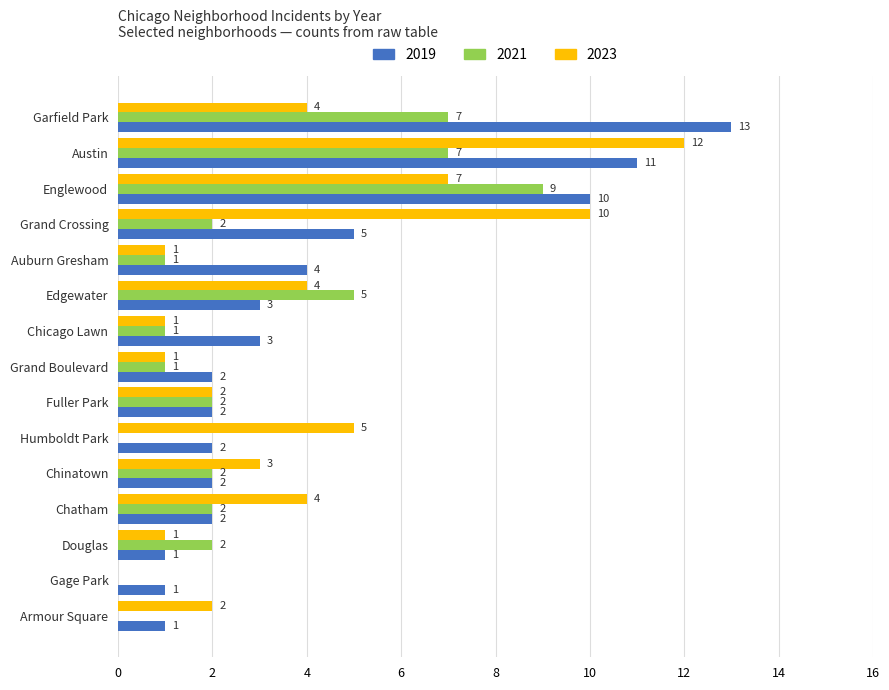

What is the sum of all 2023 values?

57